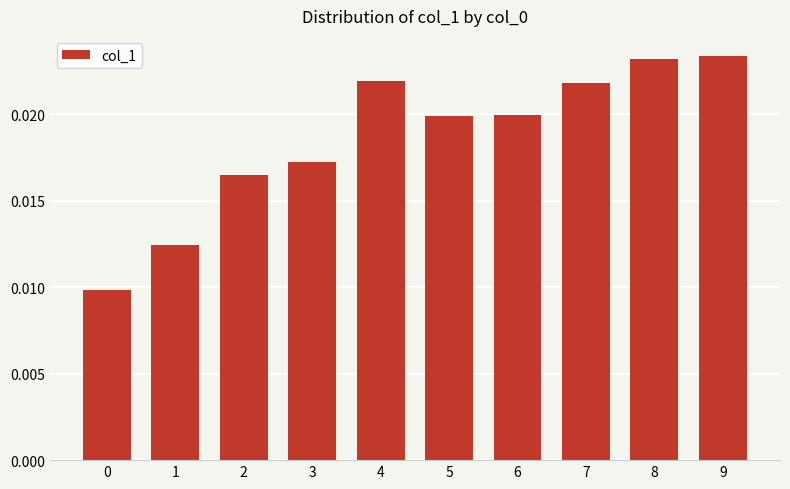

How many categories are shown in the chart?

10